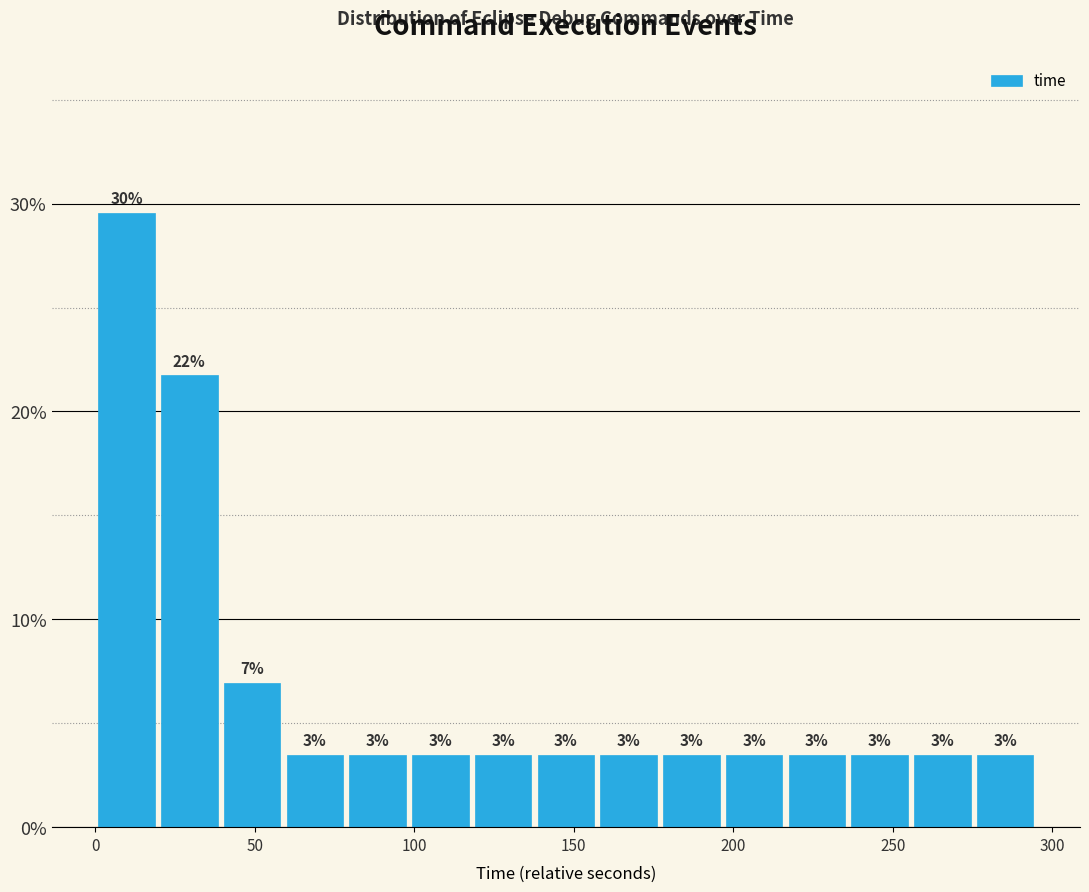

Around what value on the x-axis is the tallest bar? Give the approximate position of its centre, as read against the axis.

10